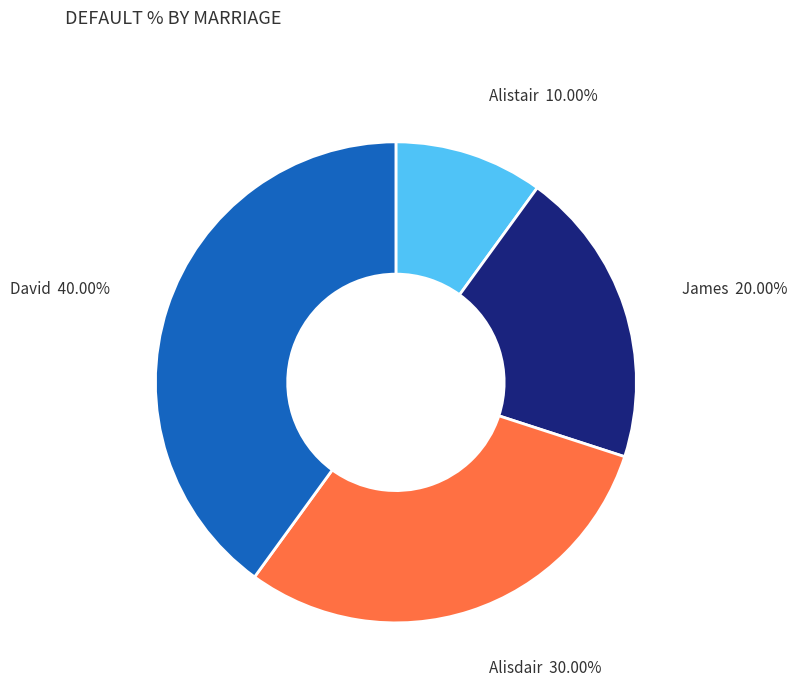

To the nearest percent, what is the difference between the Alistair and James slice percentages?

10%